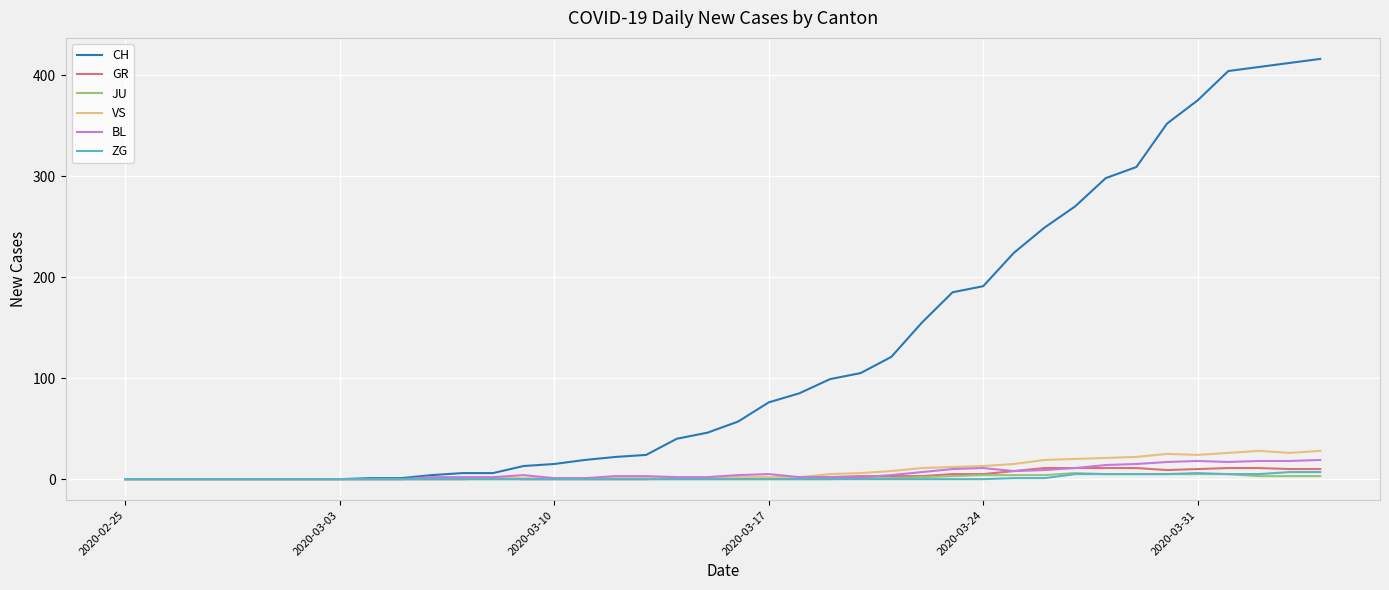

Which series has the largest total across all categories?

CH